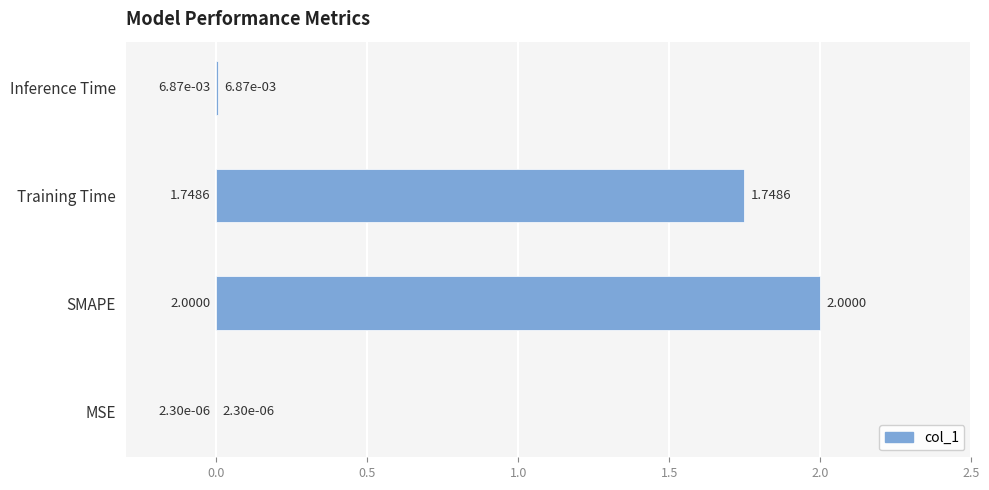

Where is the data nearest to the value 1?

Training Time